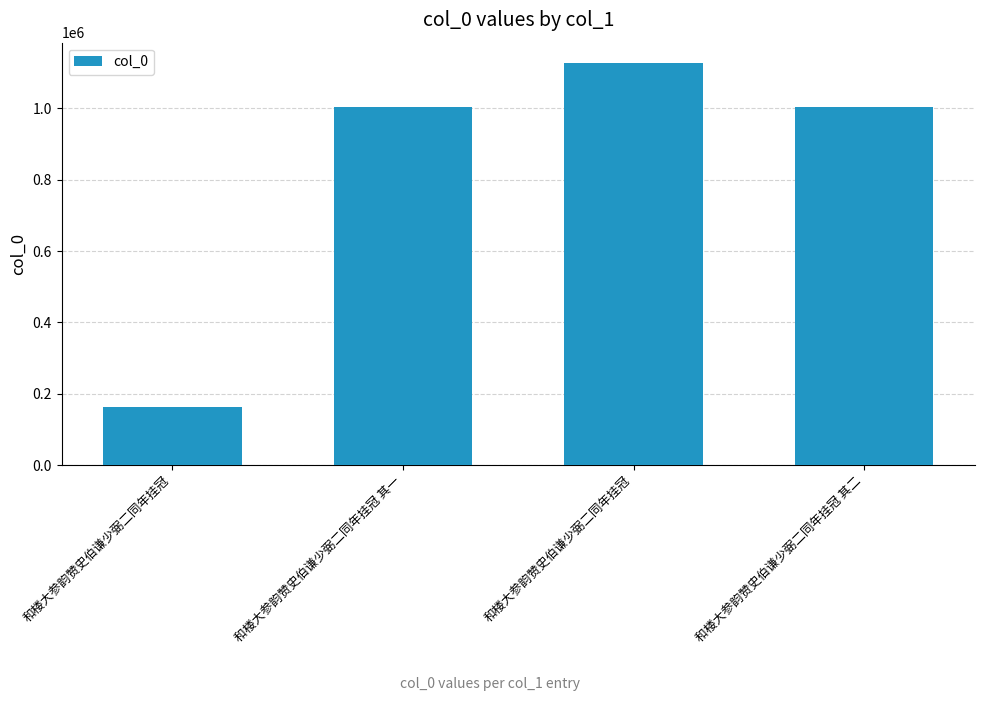

What is the sum of all values?

3299674